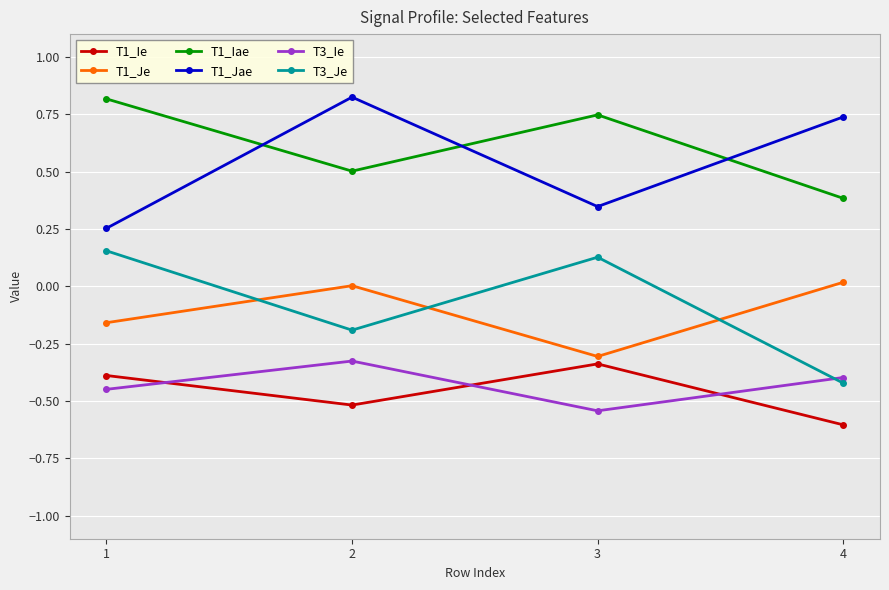

Is the value of T1_Iae at 2 greater than the value of T3_Je at 1?

Yes